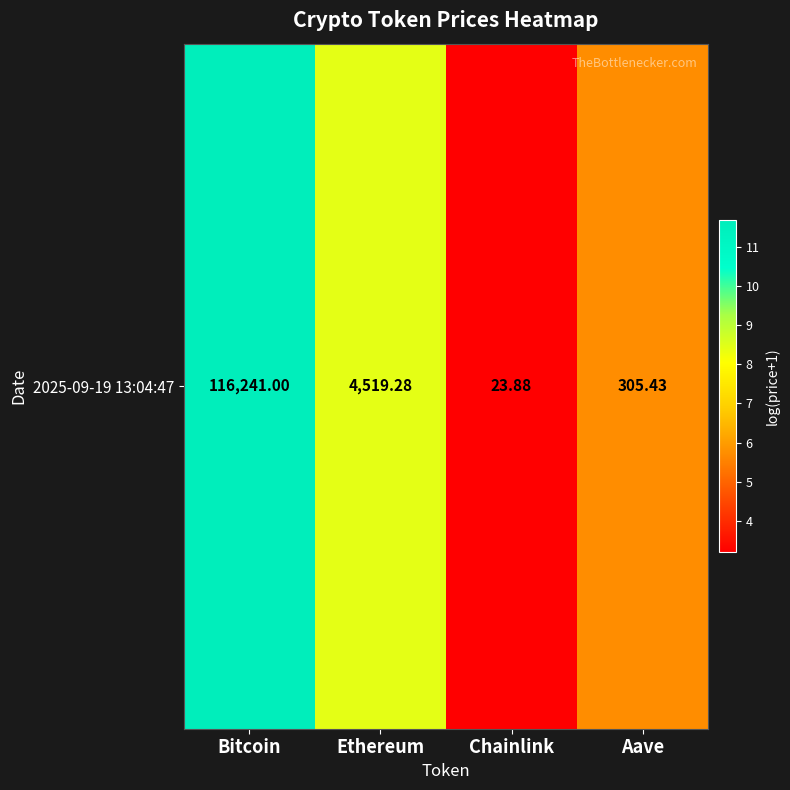

Reading right to left, what are all the values shown in this chart?

5.7	3.2	8.4	11.7